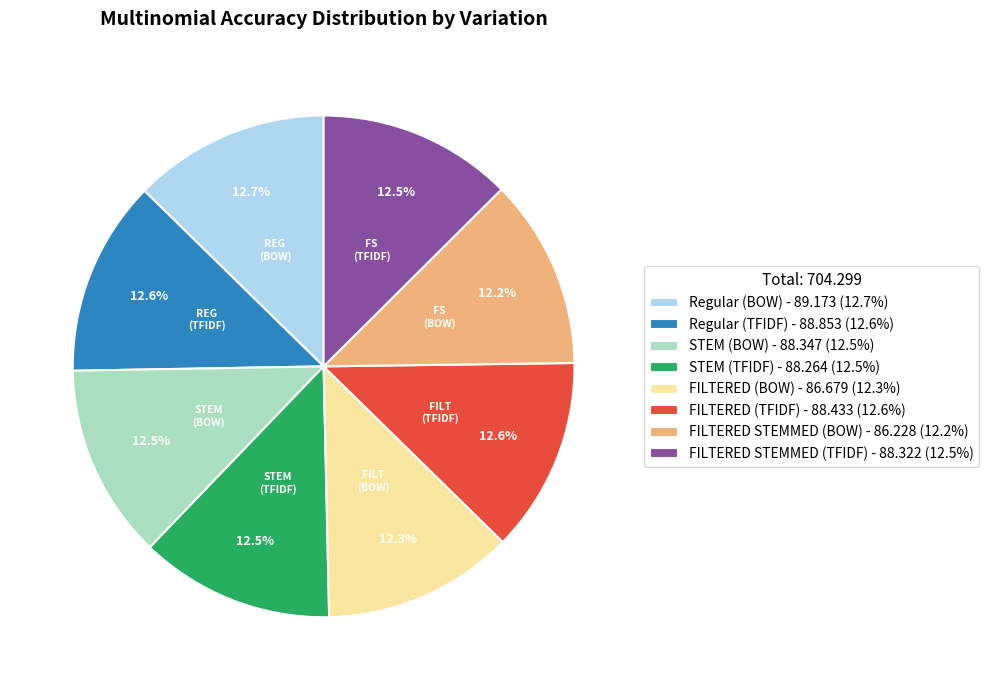

Approximately how many times larger is the value at FILTERED (TFIDF) - 88.433 (12.6%) compared to STEM (BOW) - 88.347 (12.5%)?

1.0